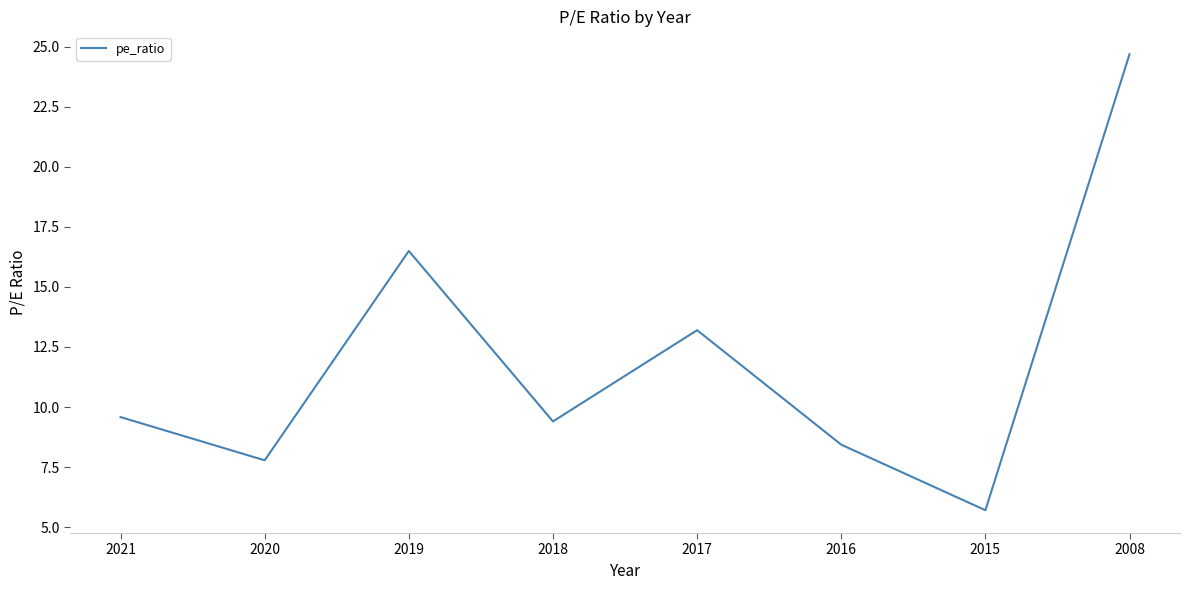

Approximately how many times larger is the value at 2017 compared to 2020?

1.7